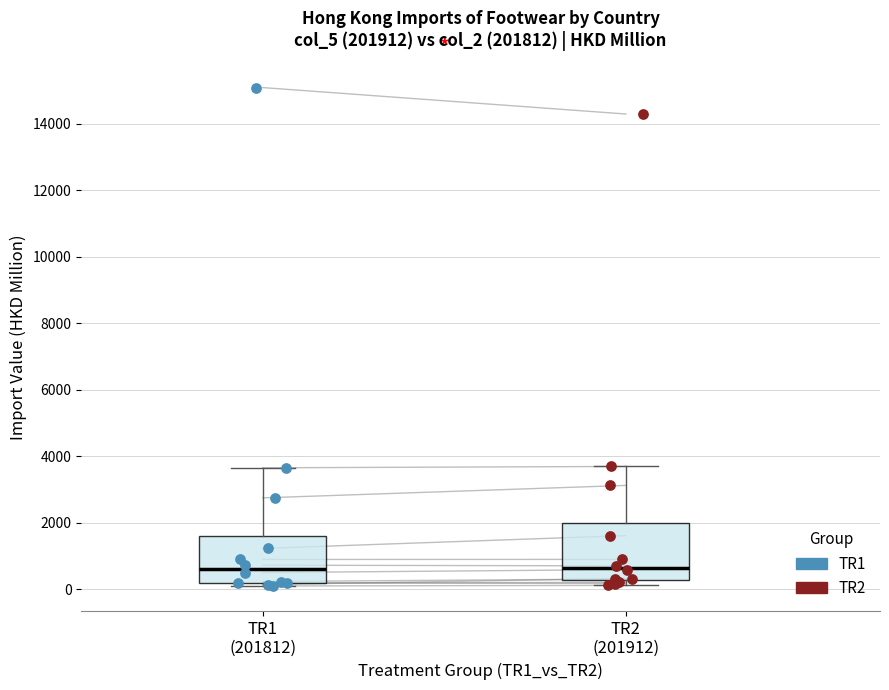

Comparing the boxes themselves (not the whiskers), which one is the tallest?

TR2 (201912)